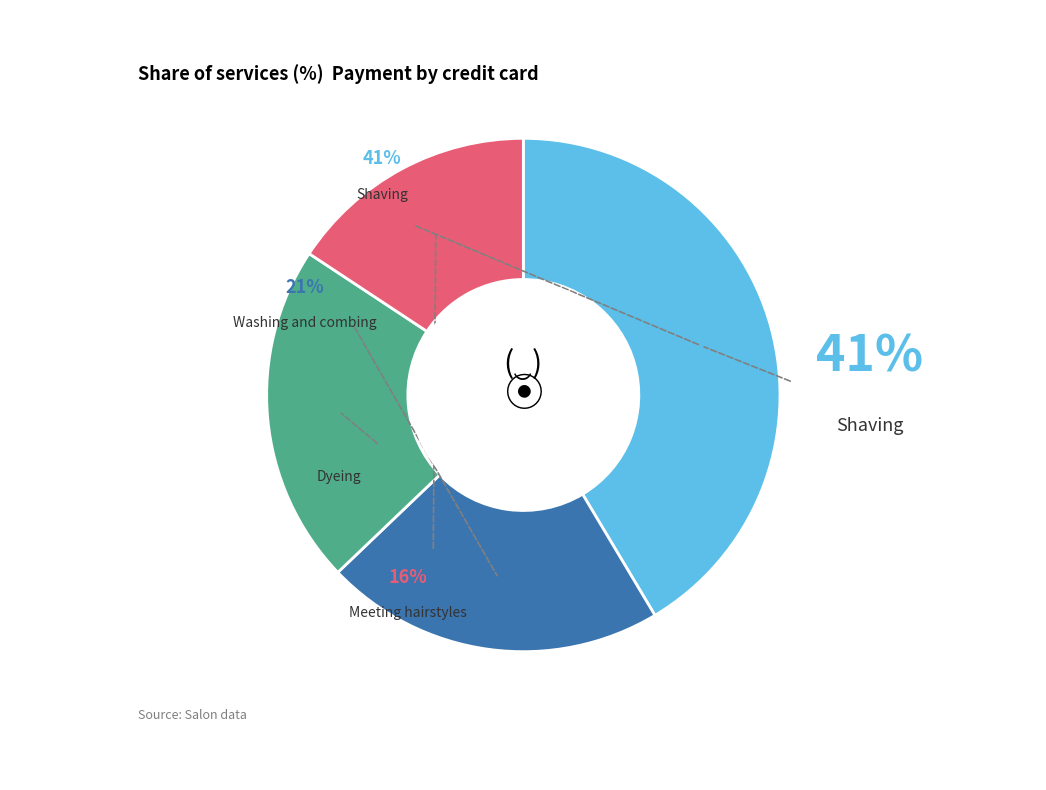

What is the largest slice in the pie chart?

Shaving